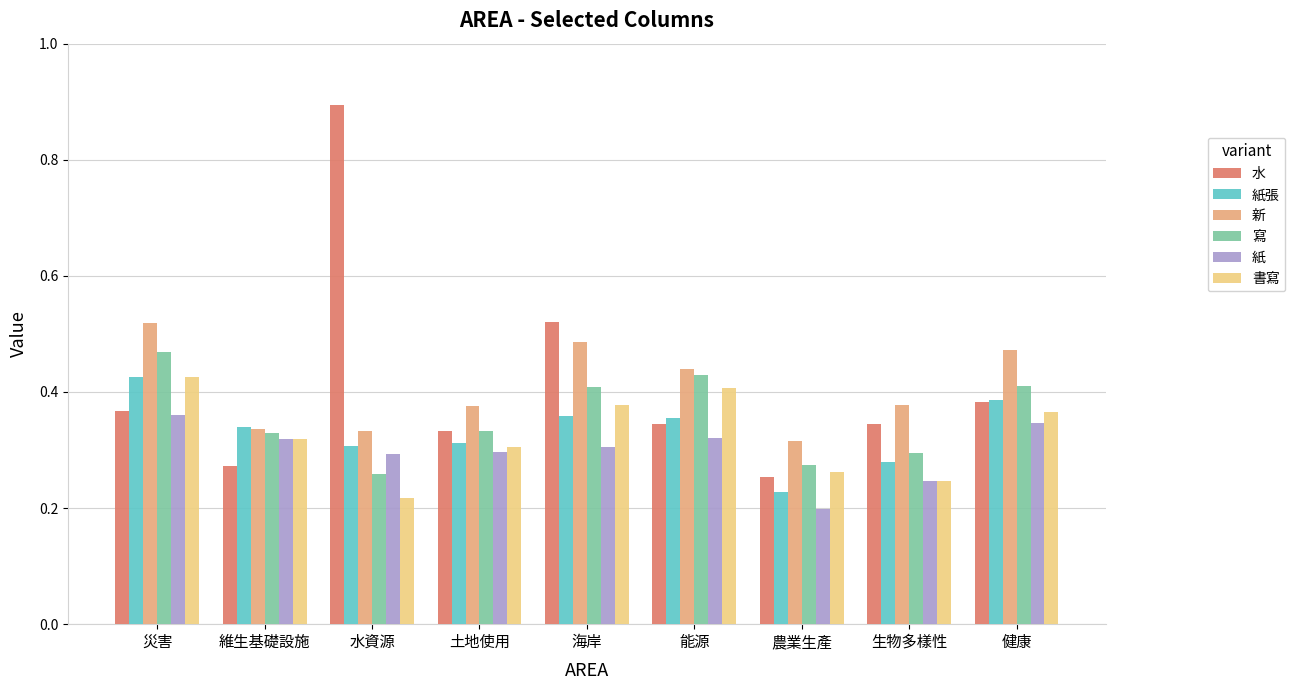

How many 書寫 values are between 0 and 1?

9